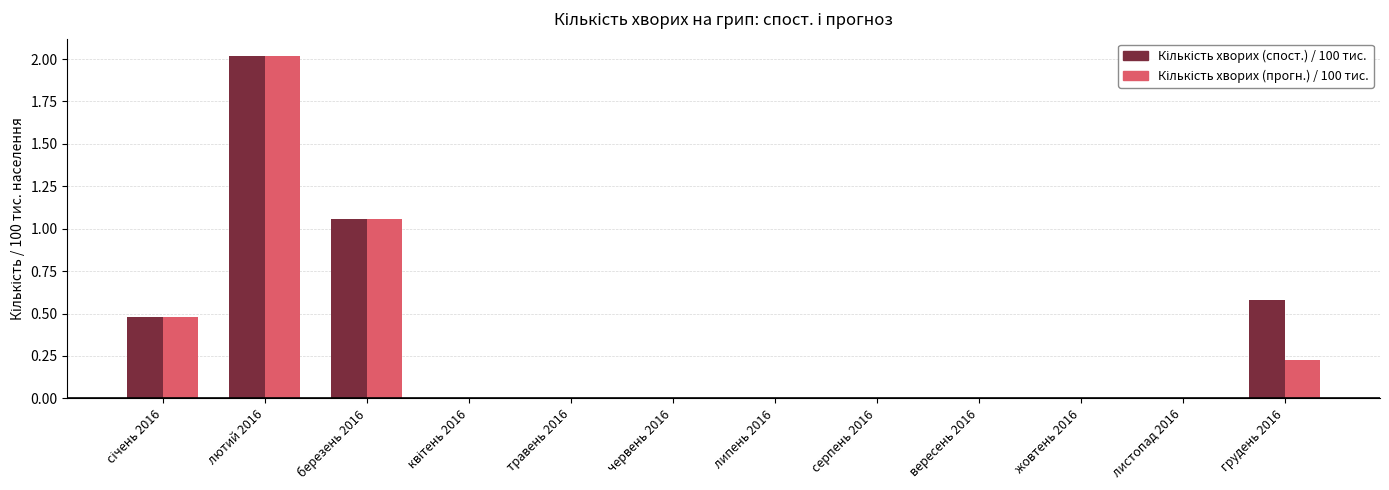

Which label corresponds to the largest value in the chart?

лютий 2016